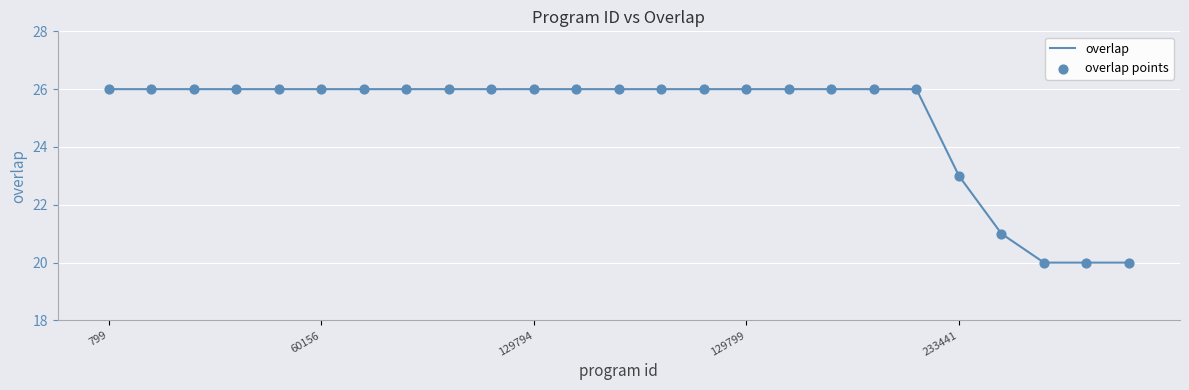

What is the smallest value displayed?

20